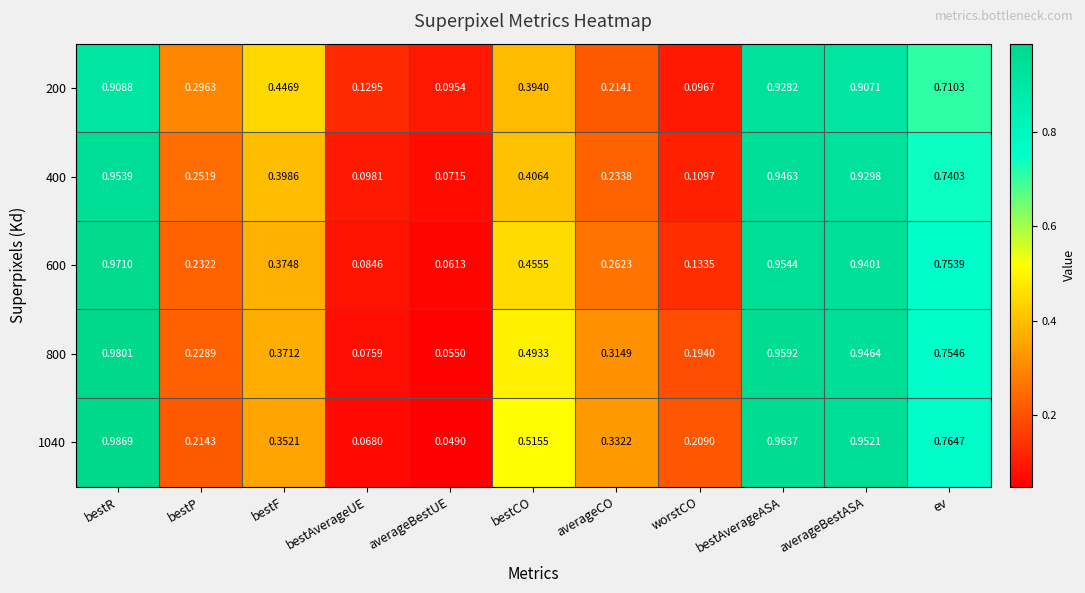

Is the value of 600 at bestCO greater than the value of 200 at worstCO?

Yes